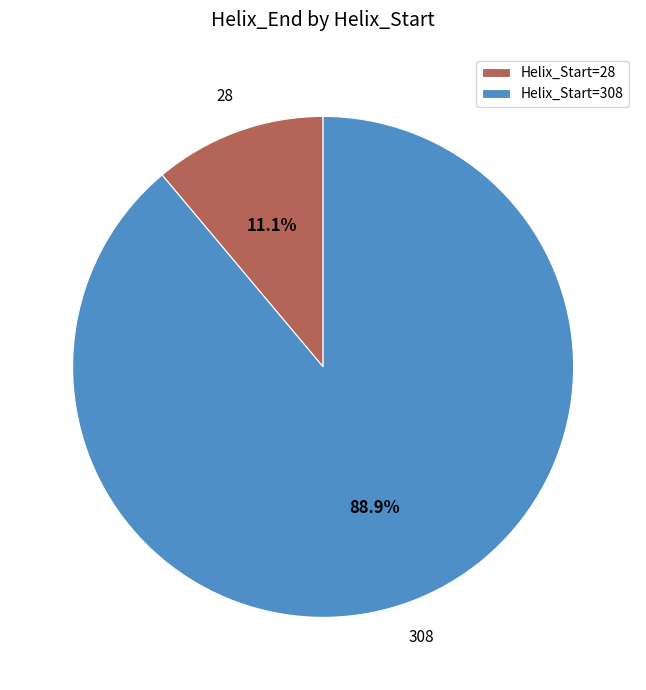

Count the number of slices in the pie.

2